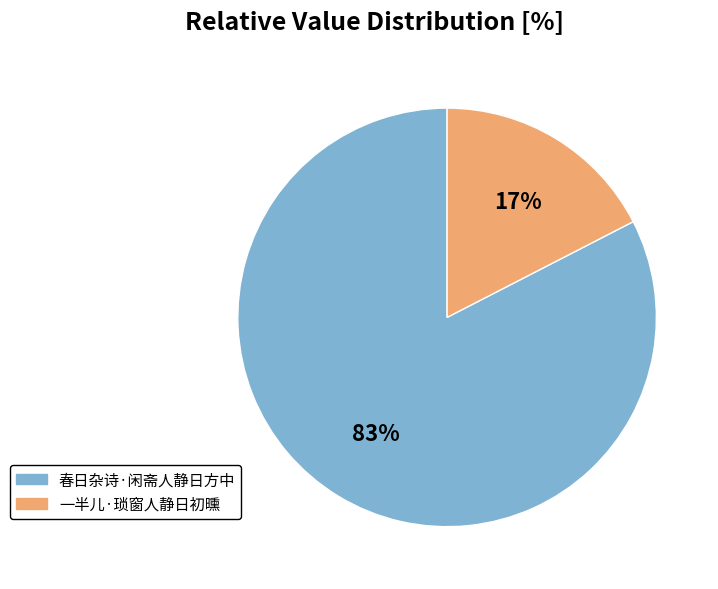

Combined, do 一半儿·琐窗人静日初曛 and 春日杂诗·闲斋人静日方中 account for over 50%?

Yes